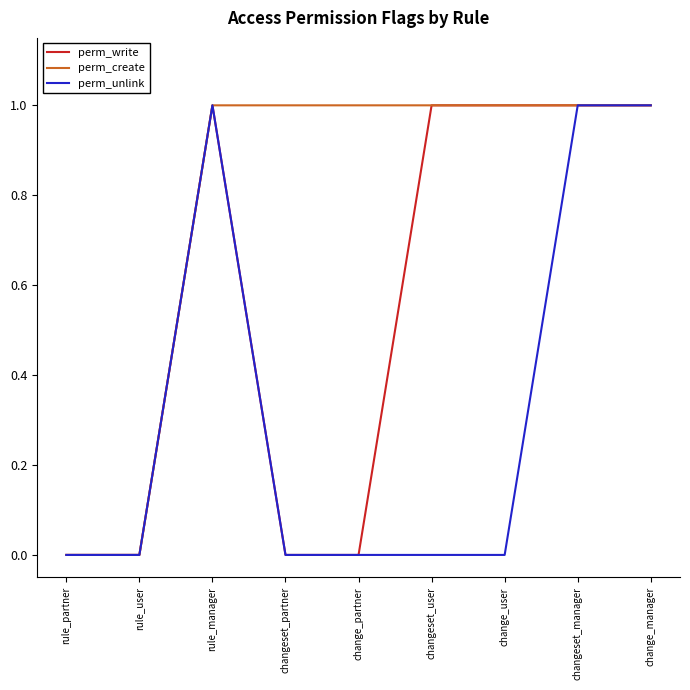

Reading left to right, what are all the values shown in this chart?

perm_write: 0	0	1	0	0	1	1	1	1
perm_create: 0	0	1	1	1	1	1	1	1
perm_unlink: 0	0	1	0	0	0	0	1	1